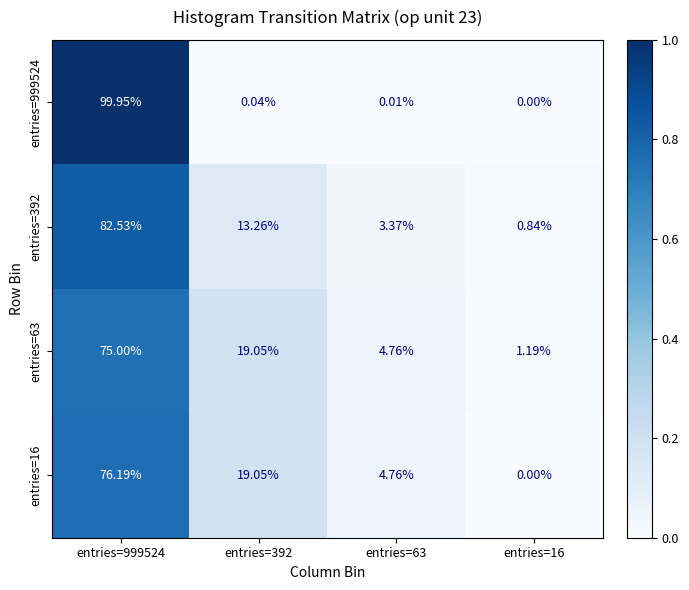

At which category is the sum across all series the highest?

entries=999524